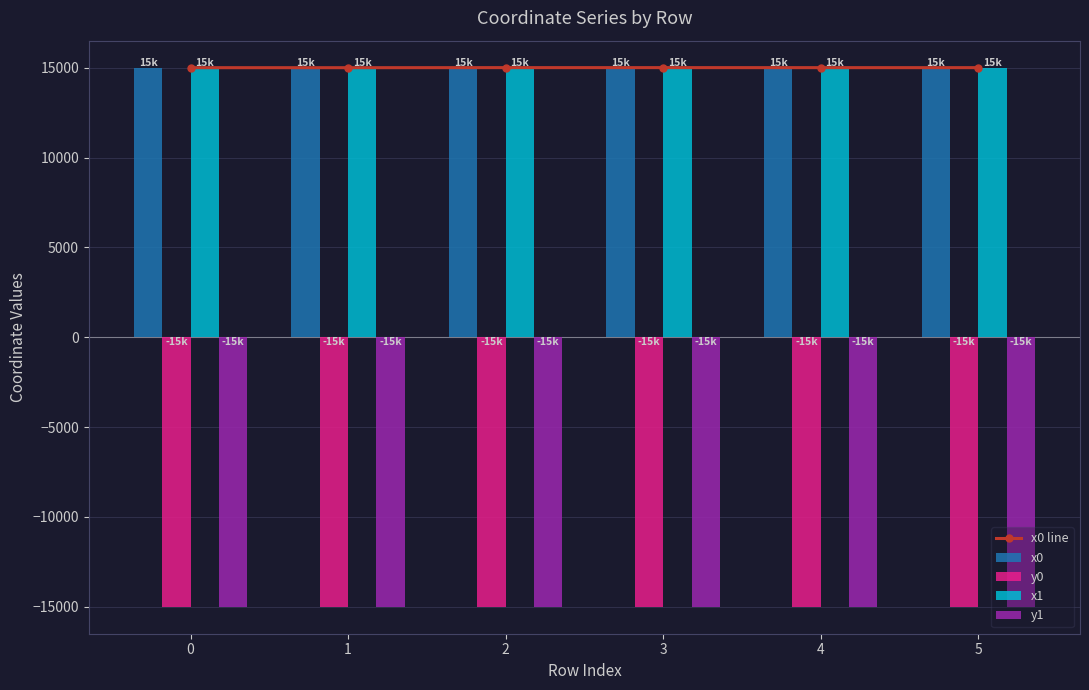

List the series in order of their peak value, highest first.

x0 line, x0, x1, y1, y0